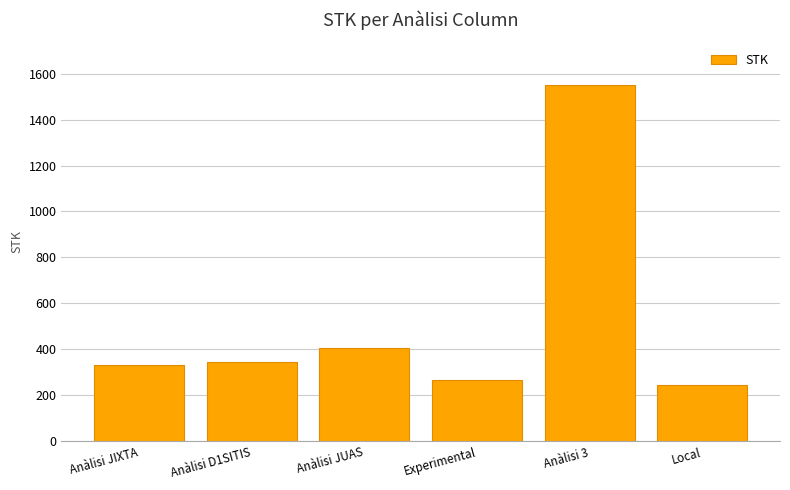

Count the number of categories in the chart.

6